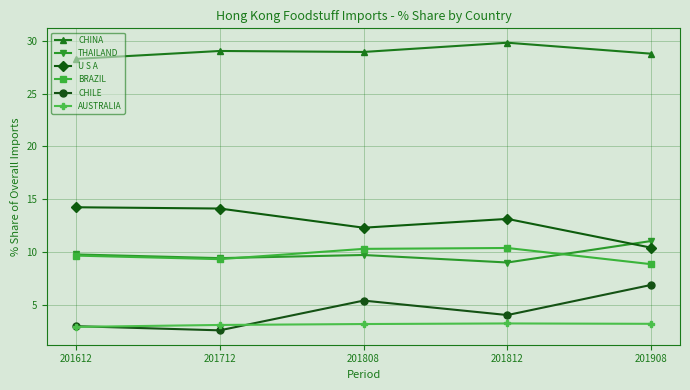

Rank the series at 201808 from lowest to highest value.

AUSTRALIA, CHILE, THAILAND, BRAZIL, U S A, CHINA